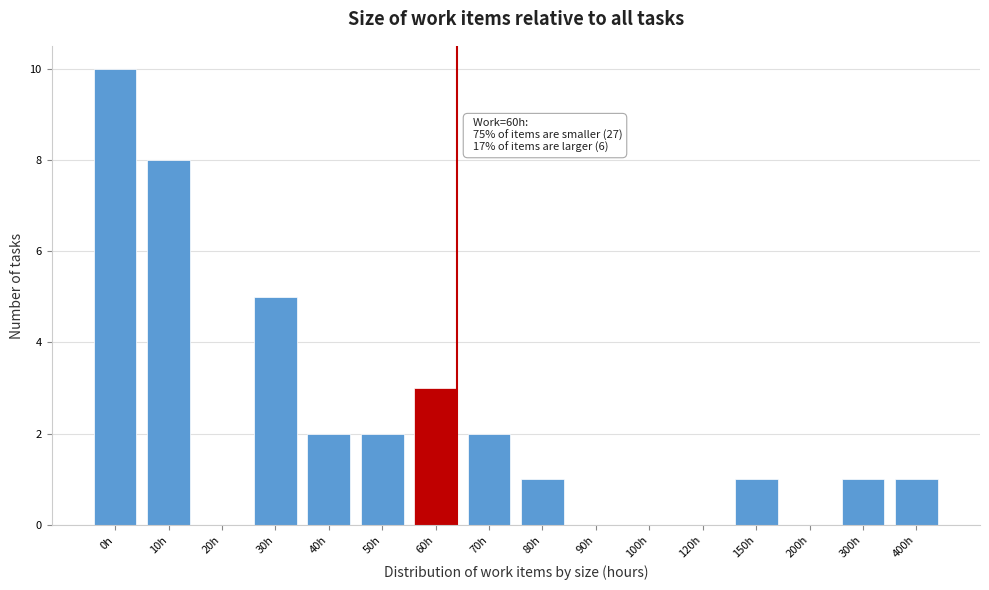

Reading left to right, extract all data points from this chart.

0h=10	10h=8	20h=0	30h=5	40h=2	50h=2	60h=3	70h=2	80h=1	90h=0	100h=0	120h=0	150h=1	200h=0	300h=1	400h=1